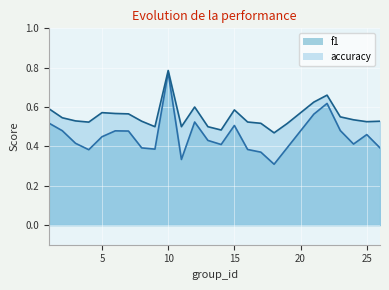

True or false: f1 and accuracy cross at least once.

False